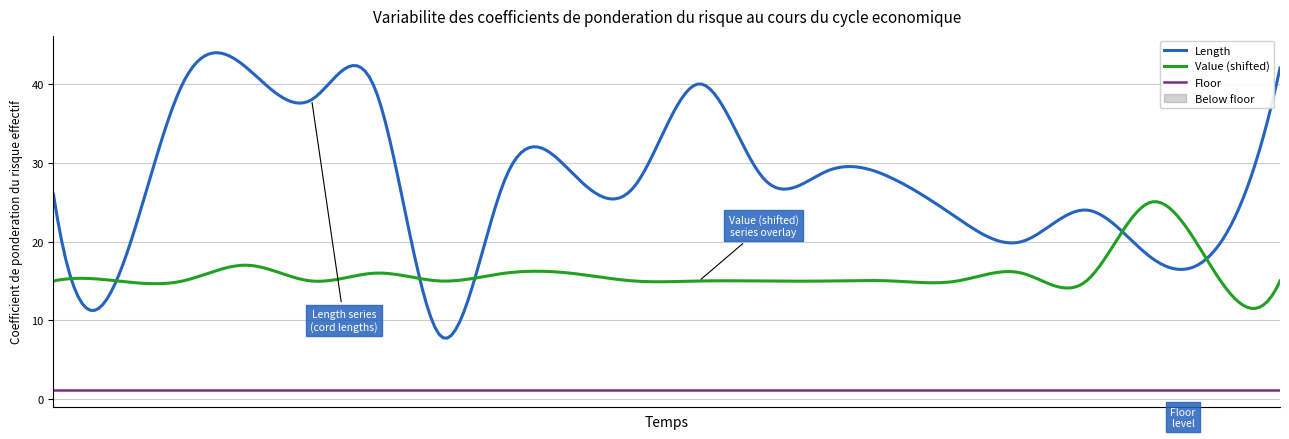

Rank the series at 6 from lowest to highest value.

Value, Length